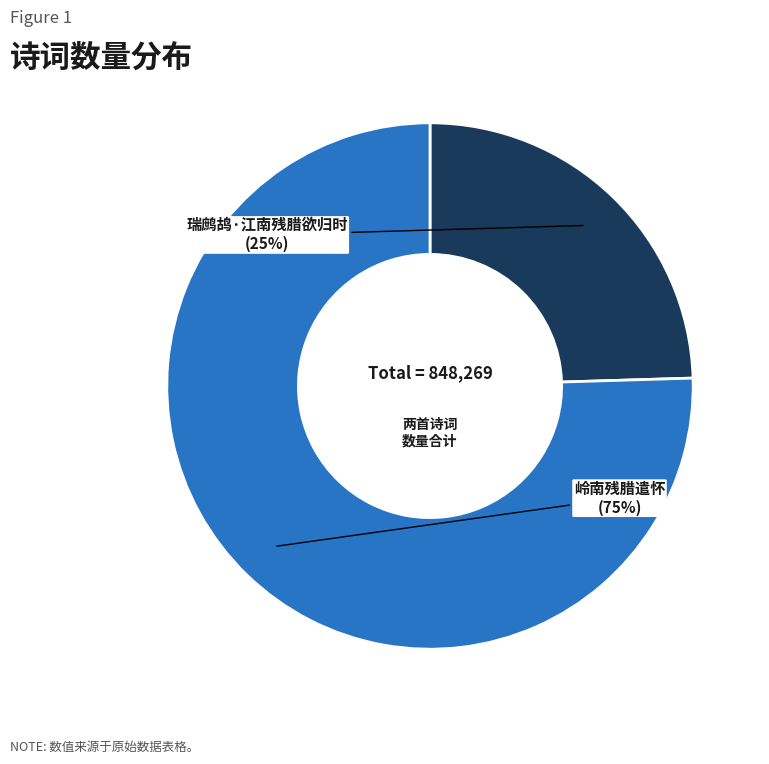

Is there a majority slice in this chart?

Yes